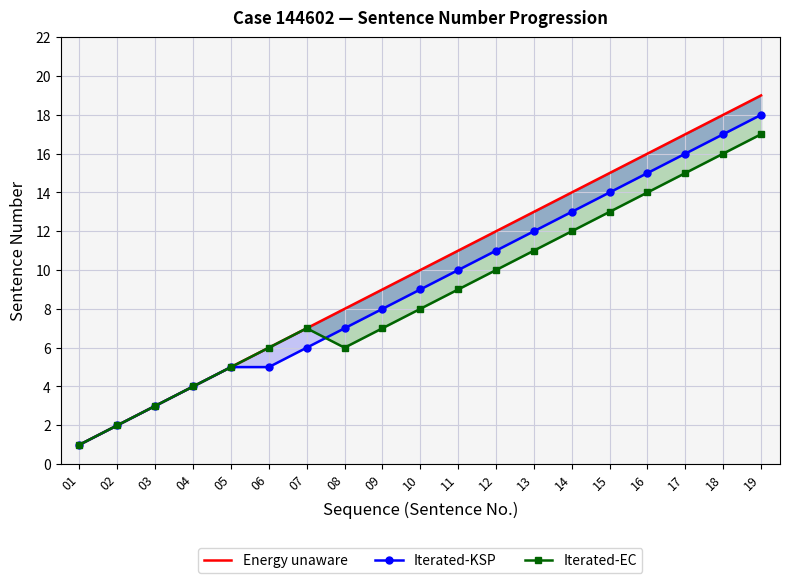

Which has a higher value, 09 or 07?

09